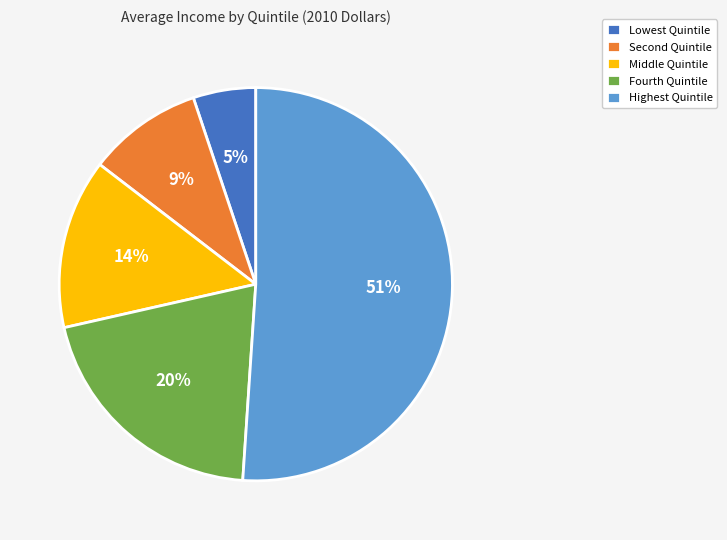

True or false: Fourth Quintile accounts for 33% of the total.

False